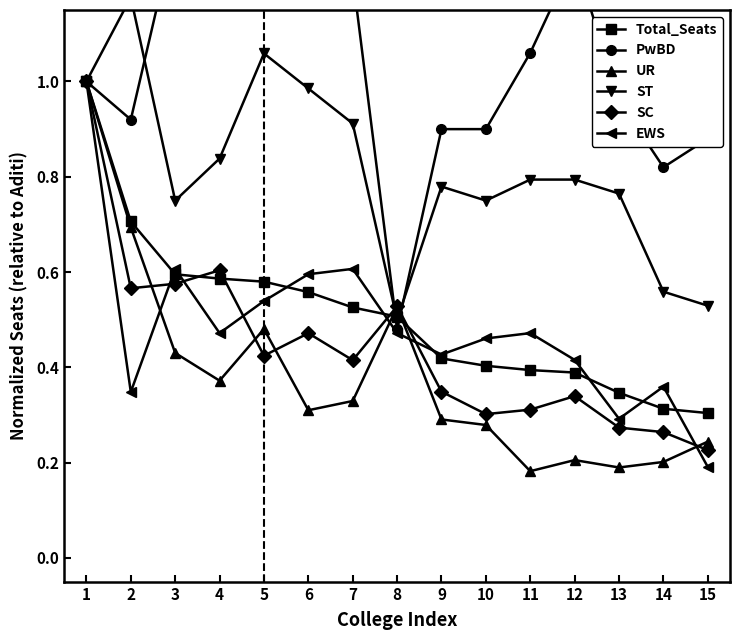

Reading left to right, transcribe all the data shown in this chart.

Total_Seats: 1.0	0.7	0.6	0.6	0.6	0.6	0.5	0.5	0.4	0.4	0.4	0.4	0.3	0.3	0.3
PwBD: 1.0	0.9	1.3	1.8	1.2	1.5	1.2	0.5	0.9	0.9	1.1	1.3	1.0	0.8	0.9
UR: 1.0	0.7	0.4	0.4	0.5	0.3	0.3	0.5	0.3	0.3	0.2	0.2	0.2	0.2	0.2
ST: 1.0	1.2	0.8	0.8	1.1	1.0	0.9	0.5	0.8	0.8	0.8	0.8	0.8	0.6	0.5
SC: 1.0	0.6	0.6	0.6	0.4	0.5	0.4	0.5	0.3	0.3	0.3	0.3	0.3	0.3	0.2
EWS: 1.0	0.3	0.6	0.5	0.5	0.6	0.6	0.5	0.4	0.5	0.5	0.4	0.3	0.4	0.2